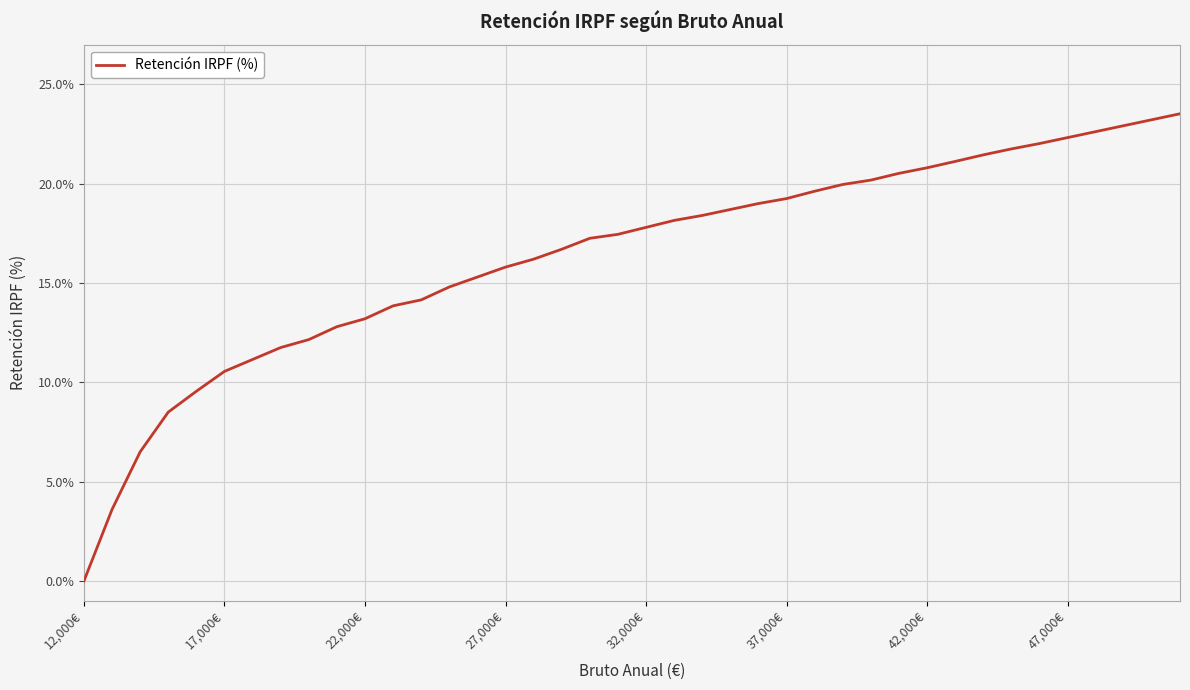

What is the maximum value shown in the chart?

23.5